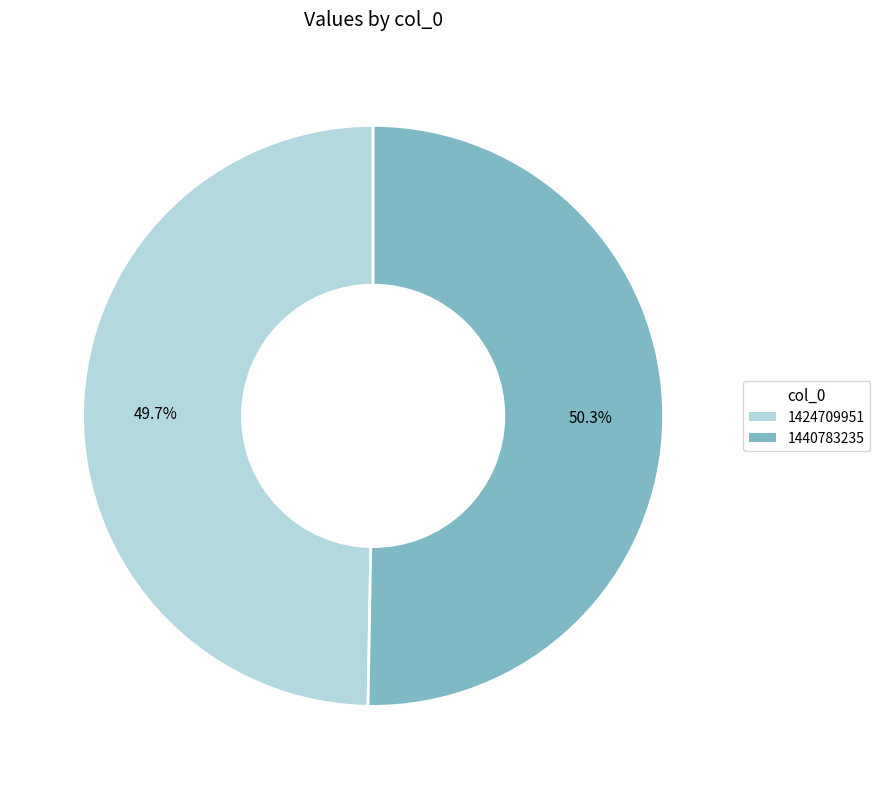

How many segments does this pie chart have?

2